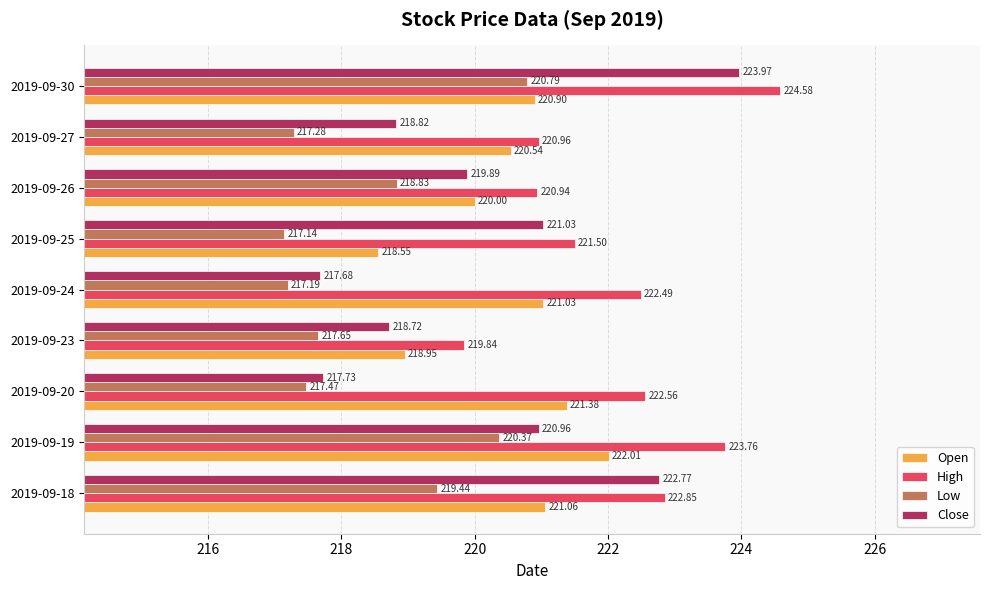

Which series has the largest range (max minus min)?

Close